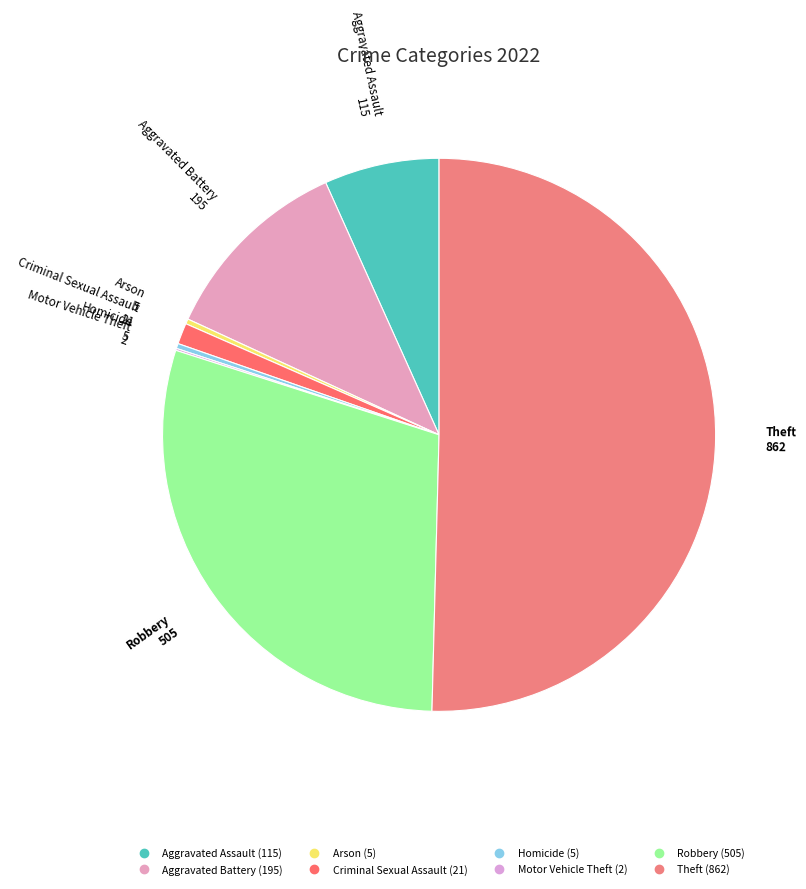

Which has a higher value, Homicide or Theft?

Theft